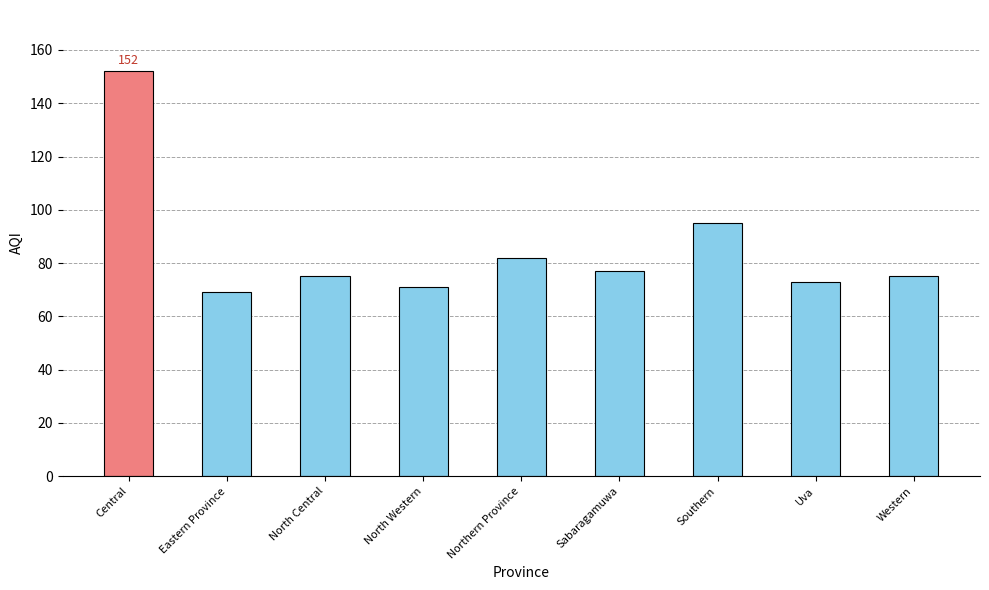

At which label is the value closest to 110?

Southern